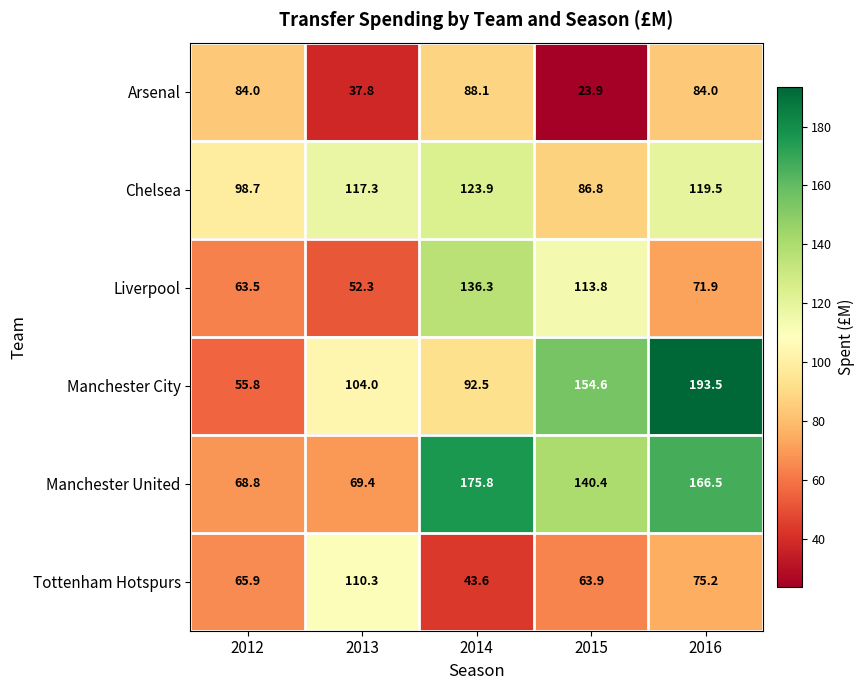

Reading left to right, extract all data points from this chart.

Arsenal: 84.0	37.8	88.1	23.9	84.0
Chelsea: 98.7	117.3	123.9	86.8	119.5
Liverpool: 63.5	52.3	136.3	113.8	71.9
Manchester City: 55.8	104.0	92.5	154.6	193.5
Manchester United: 68.8	69.4	175.8	140.4	166.5
Tottenham Hotspurs: 65.9	110.3	43.6	63.9	75.2